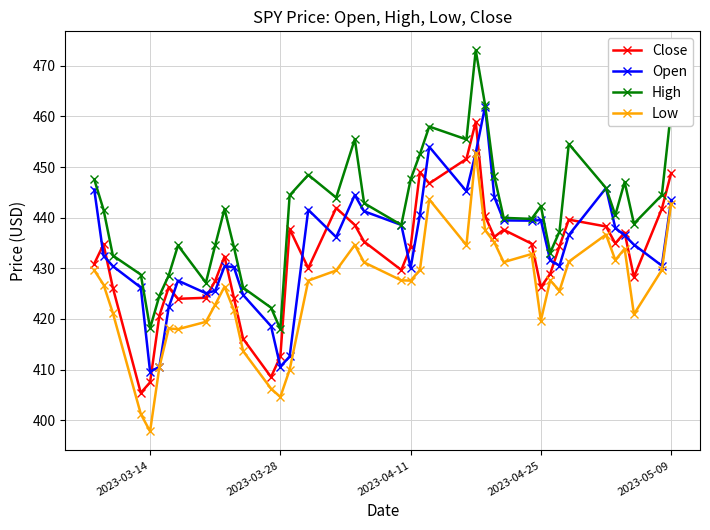

How many categories are shown in the chart?

40